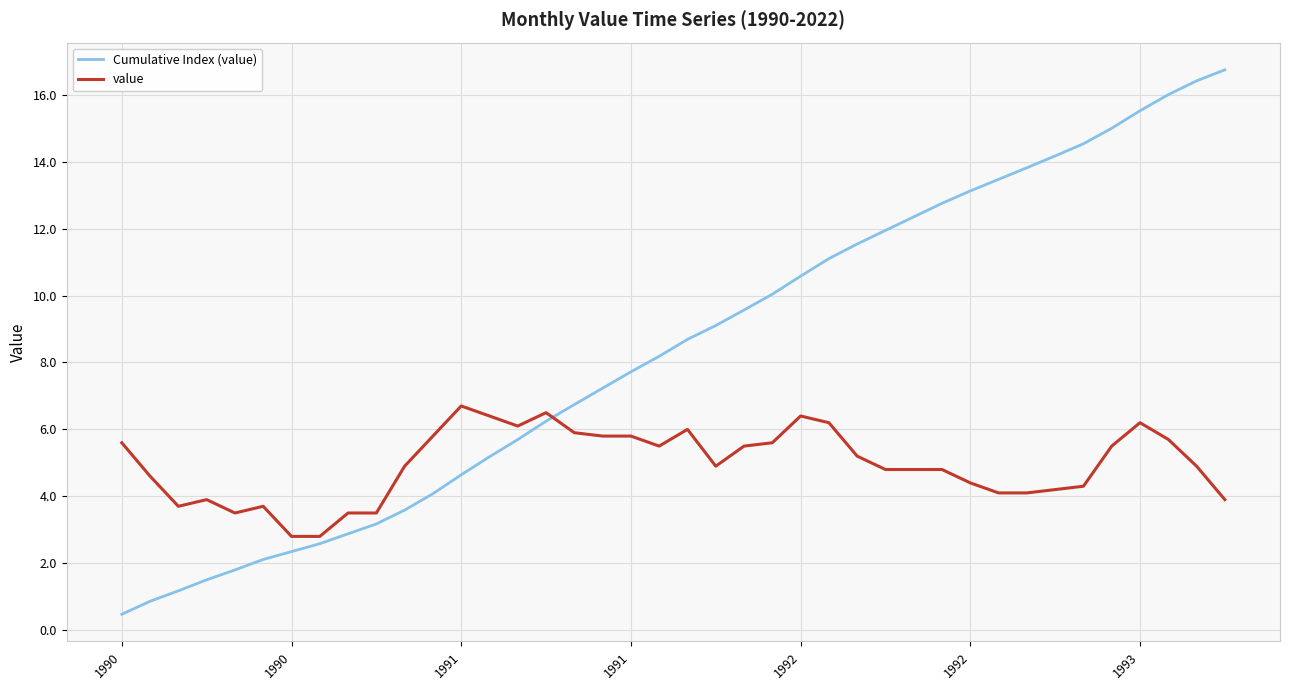

Rank the series by their average value, from highest to lowest.

Cumulative Index (value), value